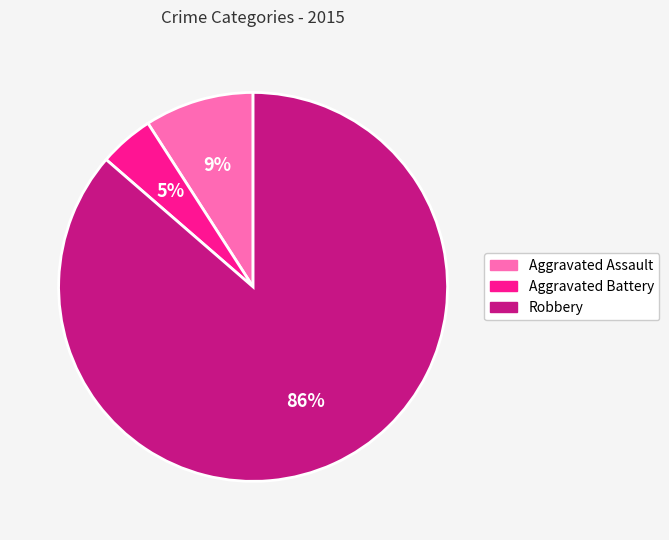

Is there any slice that represents more than half of the pie?

Yes